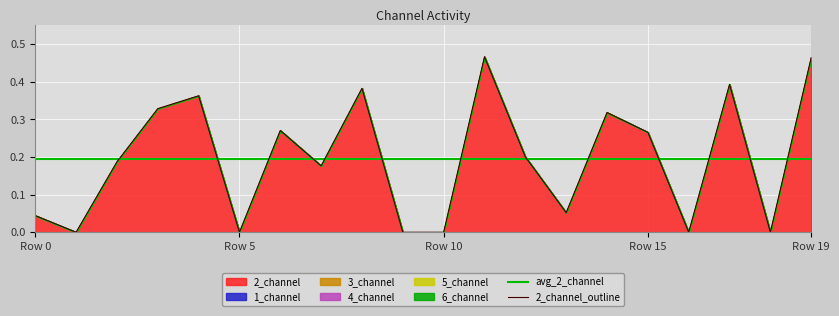

True or false: 6_channel and 1_channel cross at least once.

False